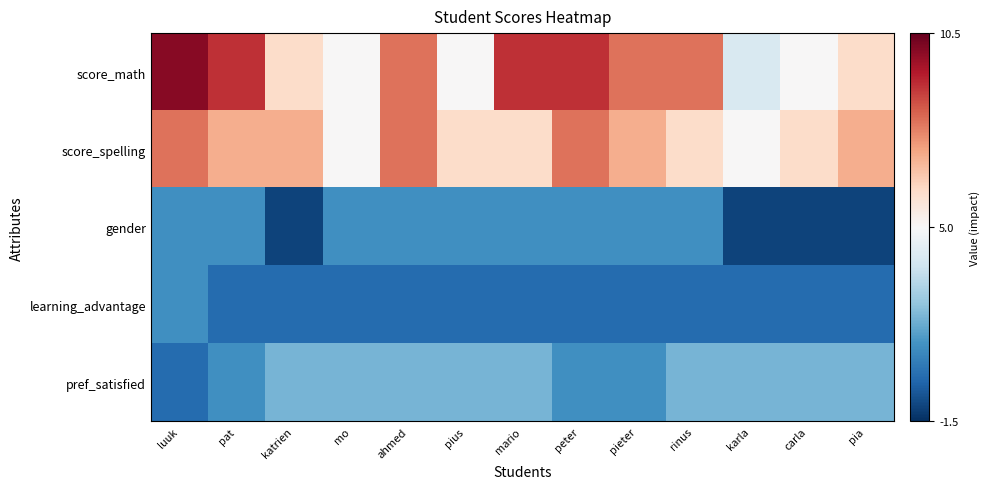

What is the greatest value displayed?

10